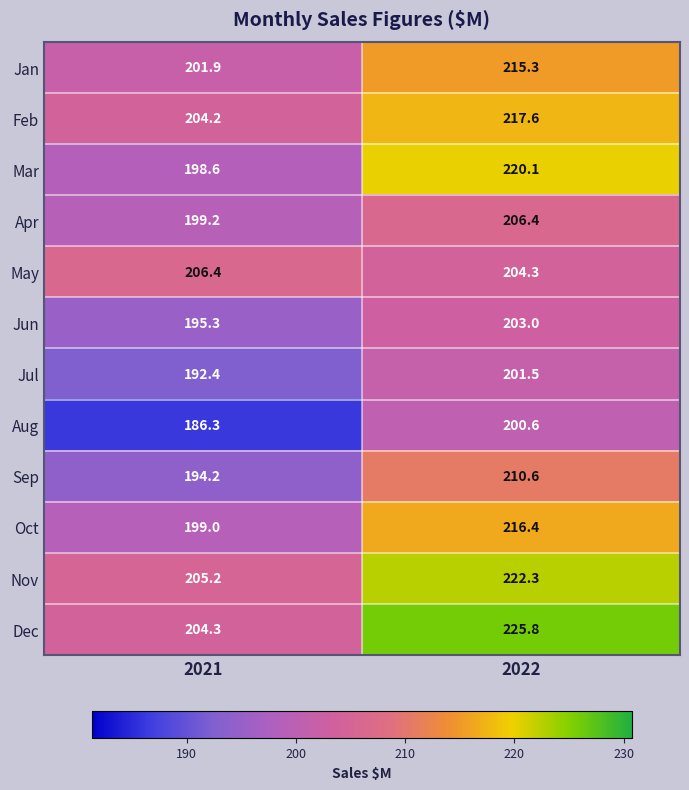

What is the smallest value displayed?

186.3